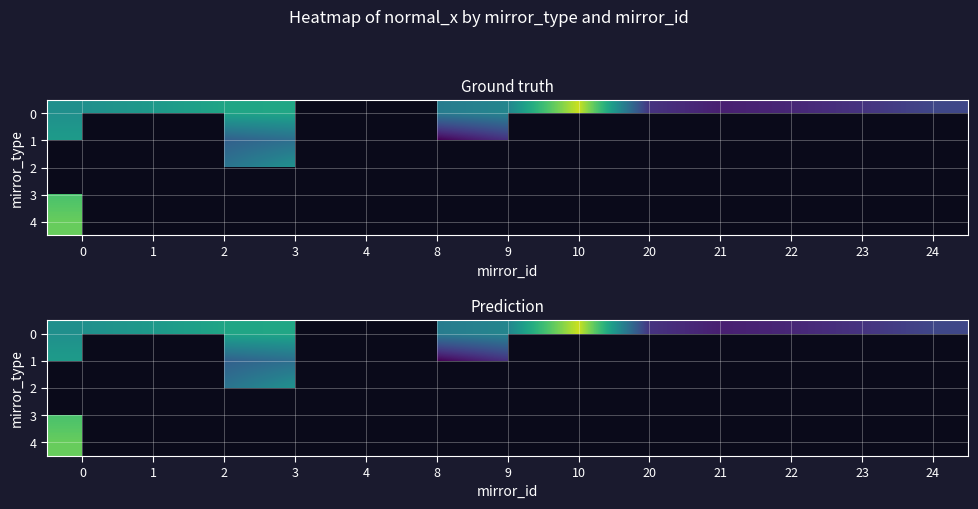

True or false: 0 has a value of -142.3 at 21.

False